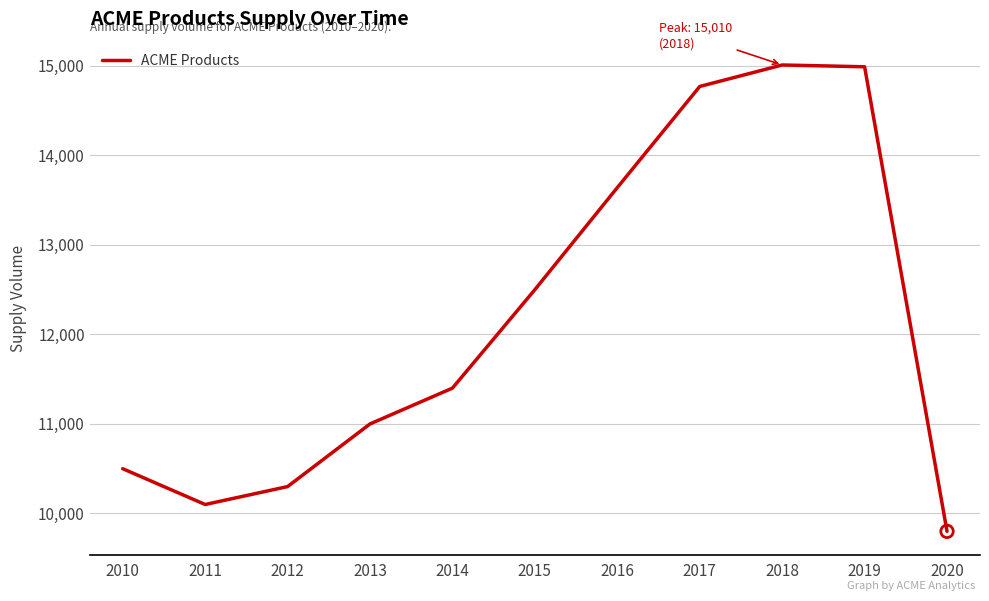

Which has a higher value, 2013 or 2018?

2018